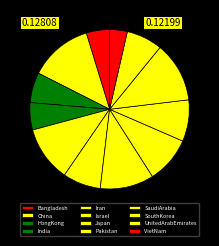

Do Iran and Pakistan together represent more than half of the pie?

No